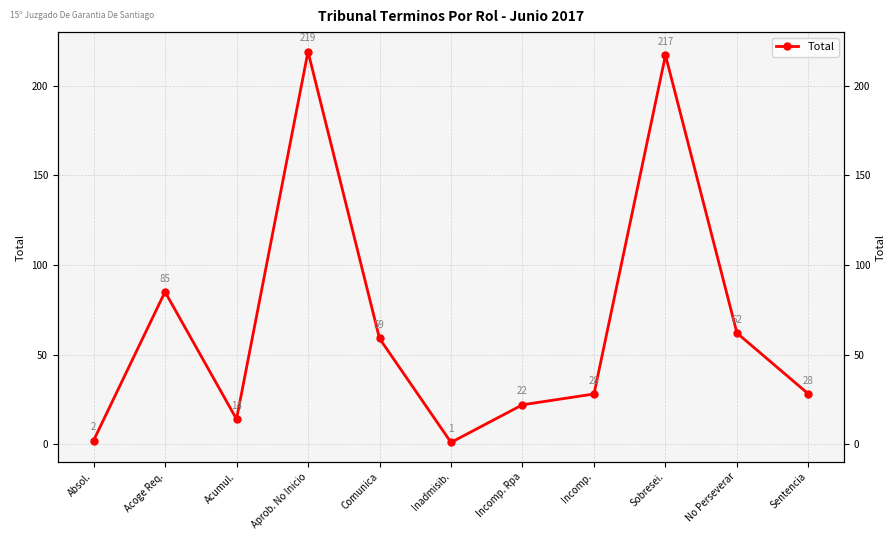

Which has a higher value, Aprob. No Inicio or Acoge Req.?

Aprob. No Inicio